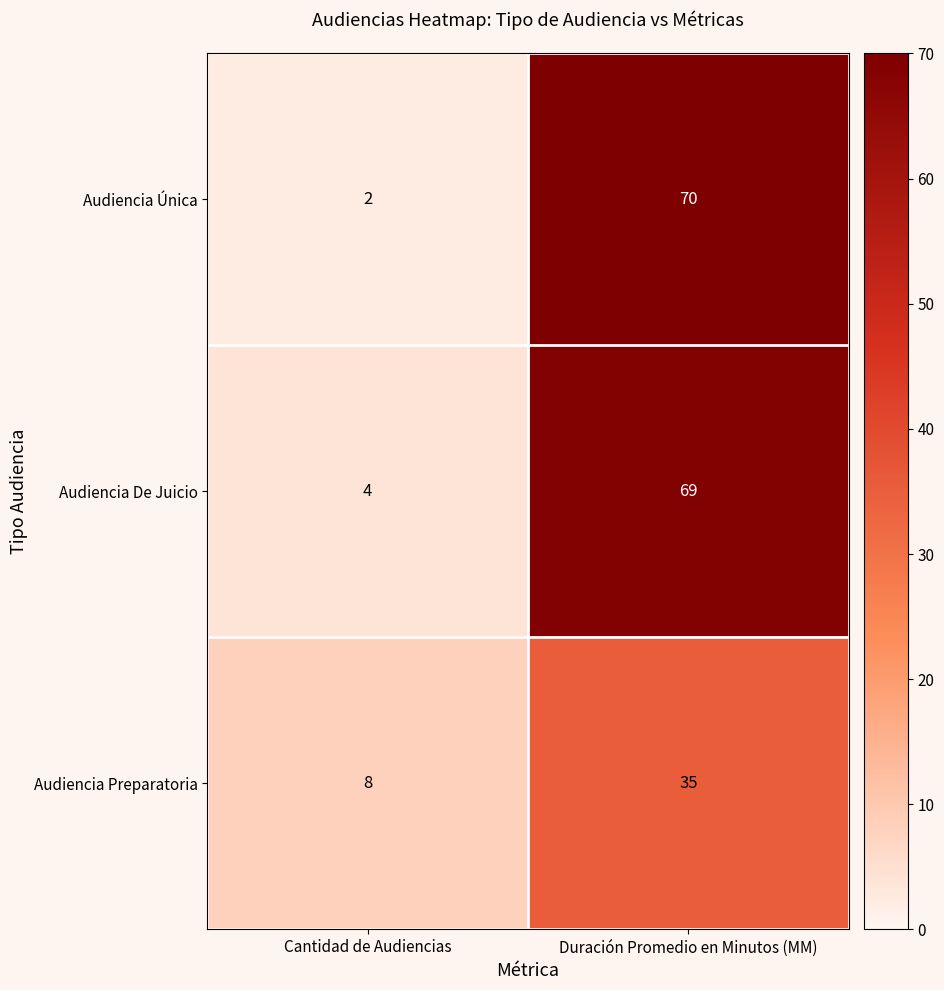

At which label is Audiencia De Juicio closest to 36?

Cantidad de Audiencias